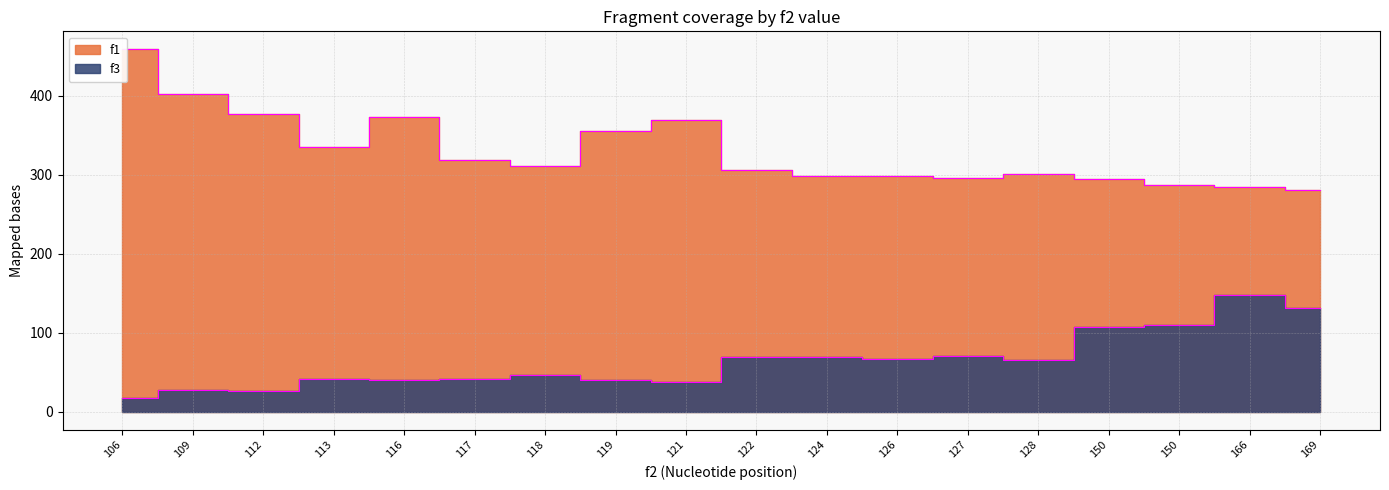

What is the sum of all f1 values?

5948.8